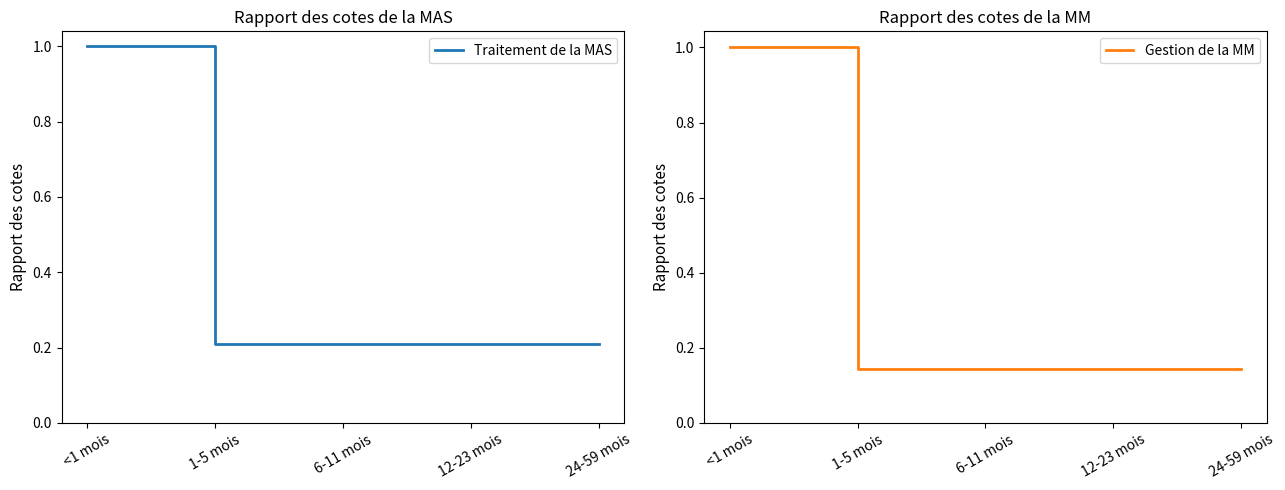

Reading left to right, extract all data points from this chart.

Traitement de la MAS: 1.0	0.2	0.2	0.2	0.2
Gestion de la MM: 1.0	0.1	0.1	0.1	0.1